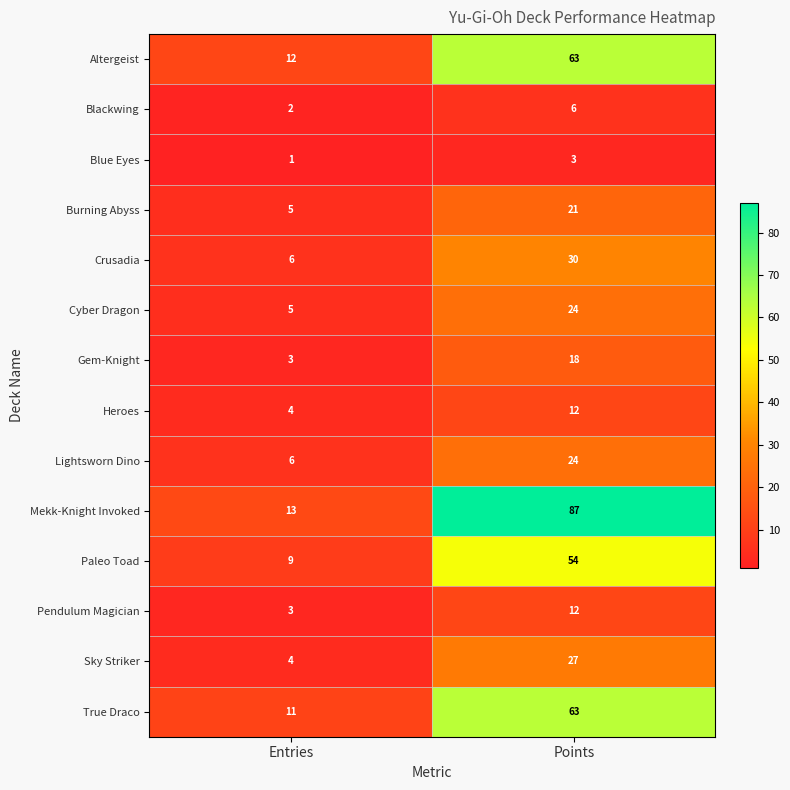

List the labels in order of Sky Striker value, largest first.

Points, Entries